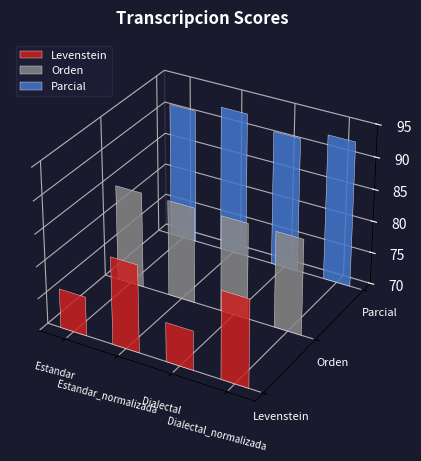

At how many categories does at least one series exceed 89?

4